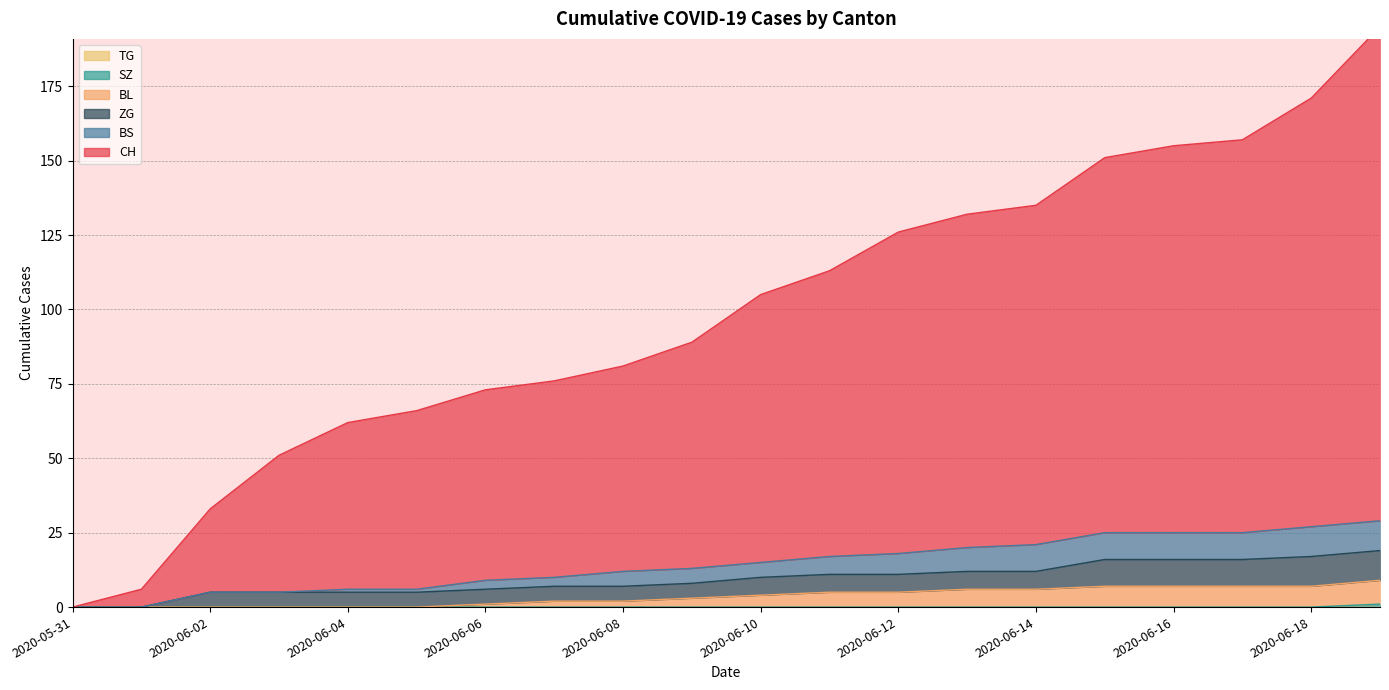

True or false: BL and SZ intersect in this chart.

False